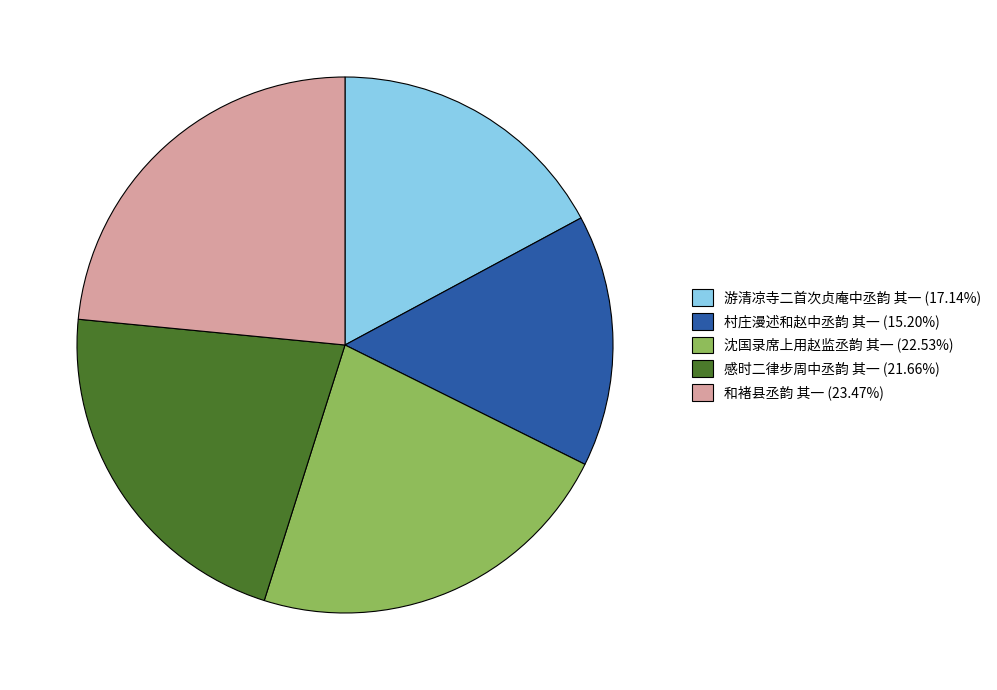

Combined, do 游清凉寺二首次贞庵中丞韵 其一 (17.14%) and 感时二律步周中丞韵 其一 (21.66%) account for over 50%?

No